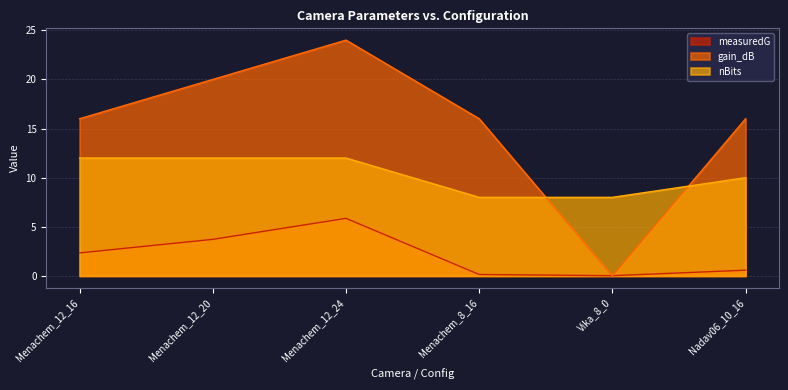

True or false: measuredG has a value of 5.9 at Menachem_12_24.

True